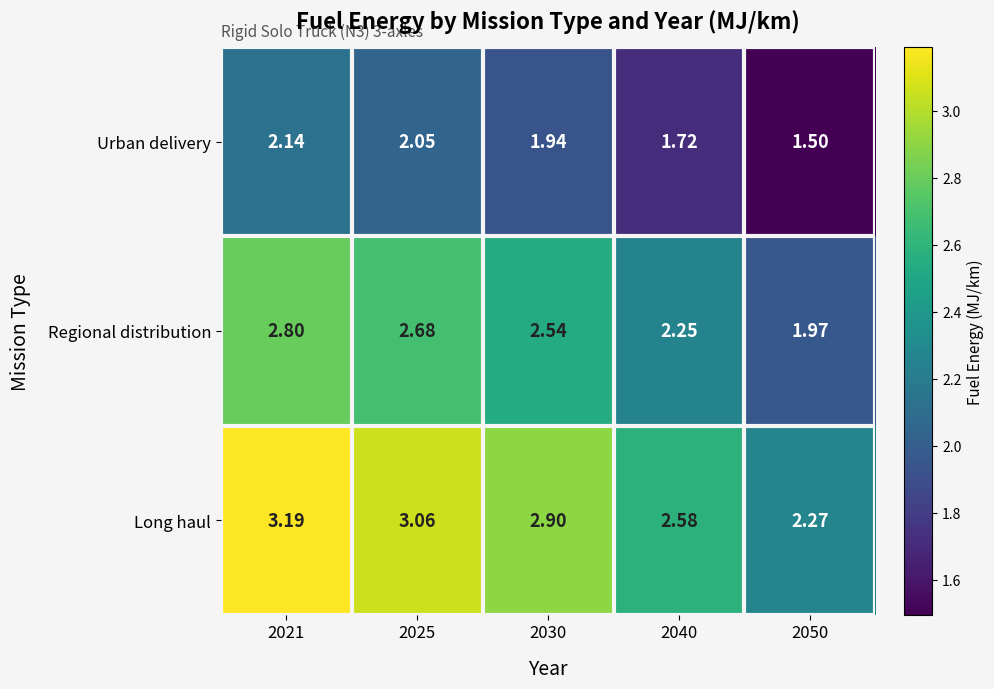

At 2050, list the series in order from smallest to largest.

Urban delivery, Regional distribution, Long haul